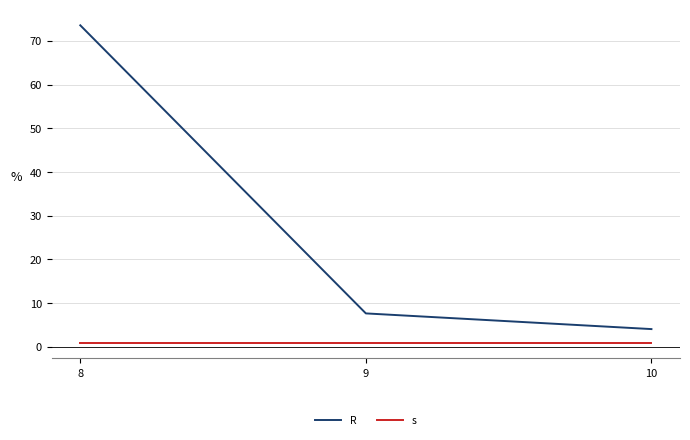

Reading right to left, transcribe all the data shown in this chart.

R: 4.1	7.7	73.6
s: 1.0	1.0	1.0